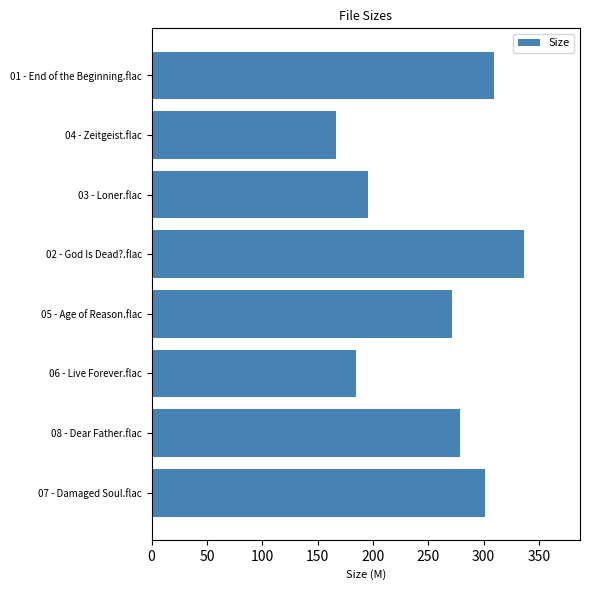

What is the difference between the second highest and minimum values?

142.5